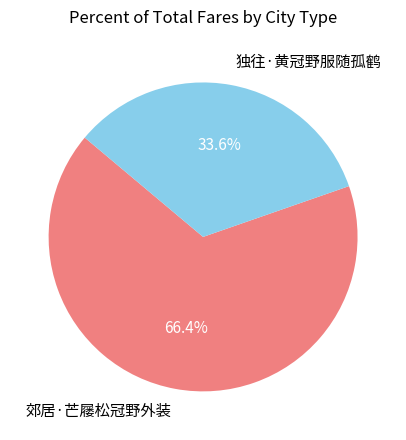

Approximately how many times larger is the value at 独往·黄冠野服随孤鹤 compared to 郊居·芒屦松冠野外装?

0.5